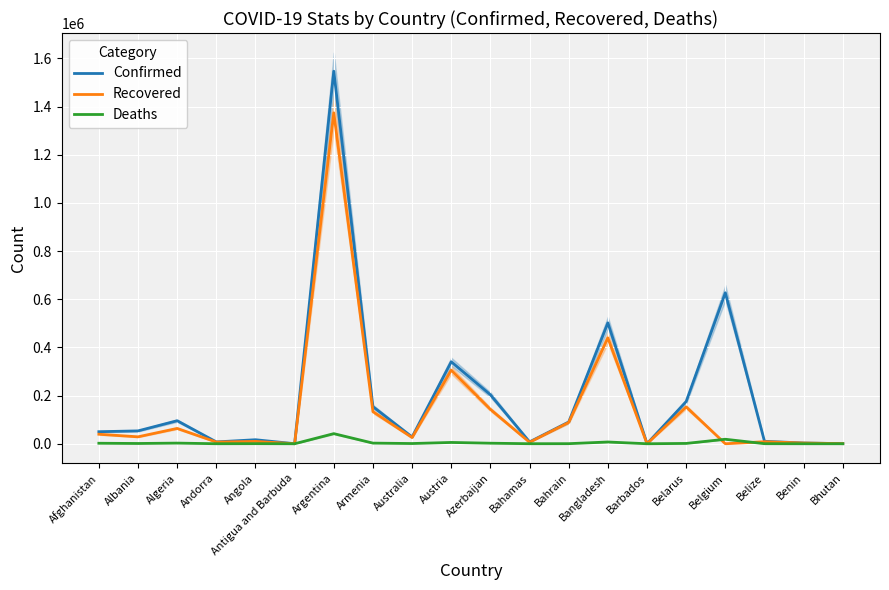

What is the approximate value of Deaths at Bahamas?

164